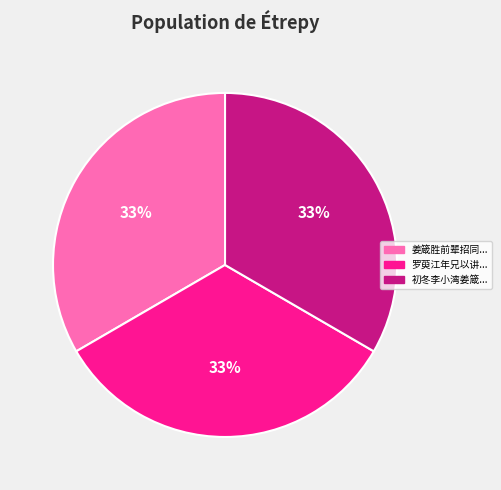

Do 初冬李小湾姜箴... and 姜箴胜前辈招同... together represent more than half of the pie?

Yes